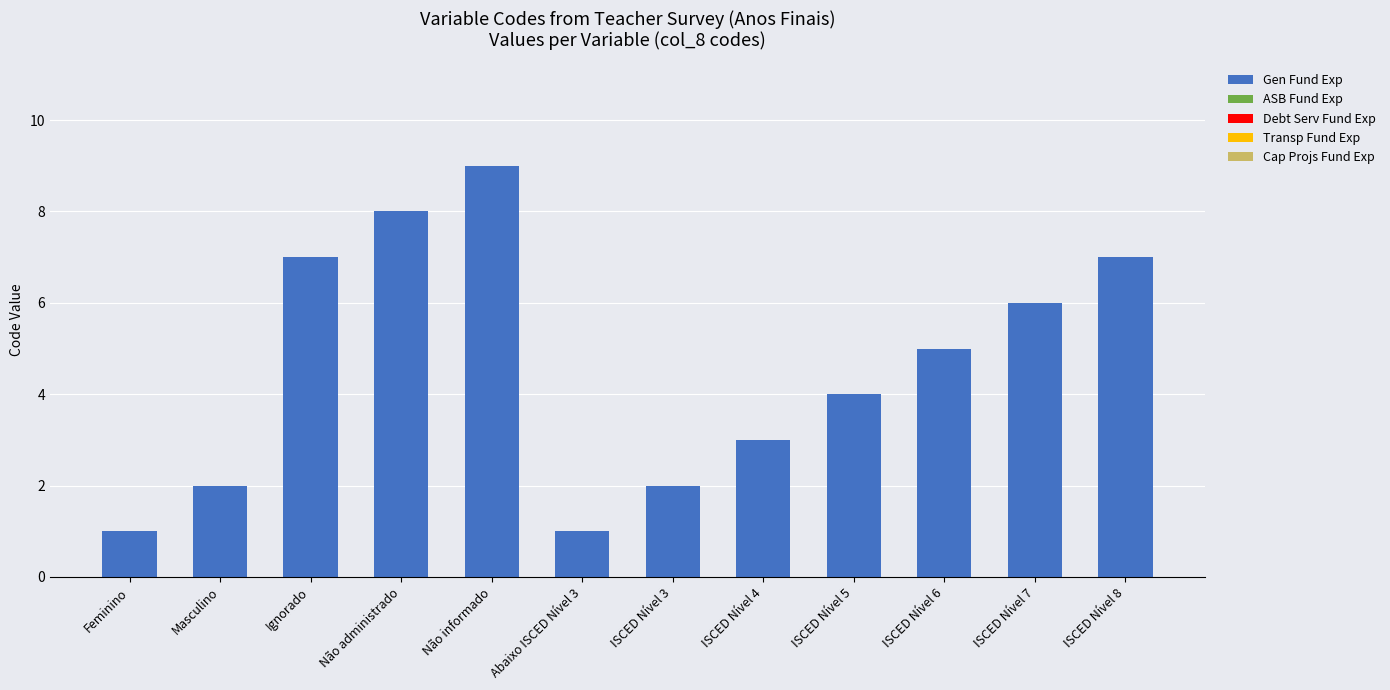

What is the ratio of the value at ISCED Nível 8 to the value at Feminino?

7.0